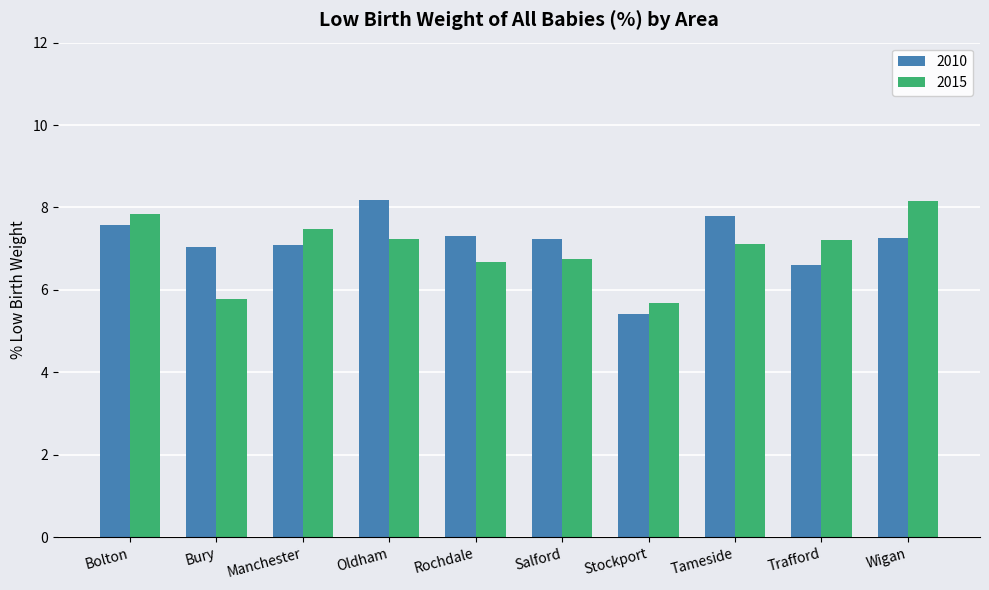

What is the spread (max minus min) of values at Tameside?

0.7